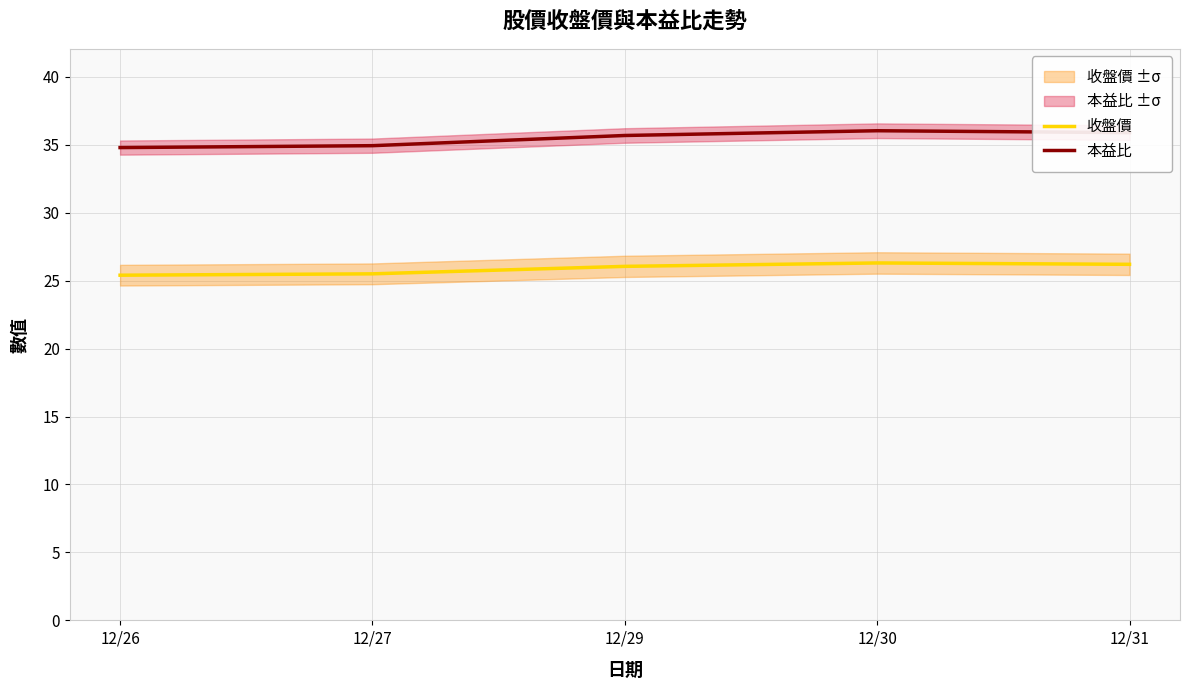

Does the chart display data point markers on the line(s)?

No